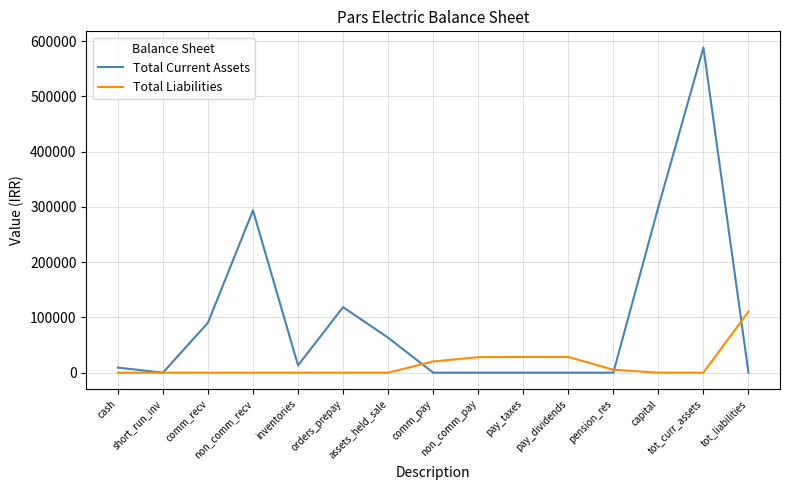

How many lines are shown in the chart?

2